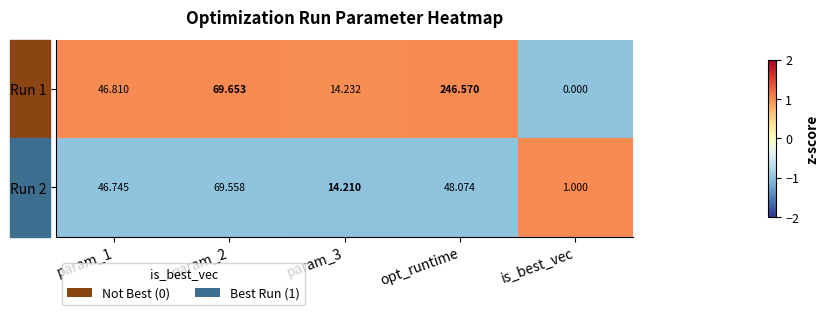

Which category has the highest value in the Run 1 series?

opt_runtime